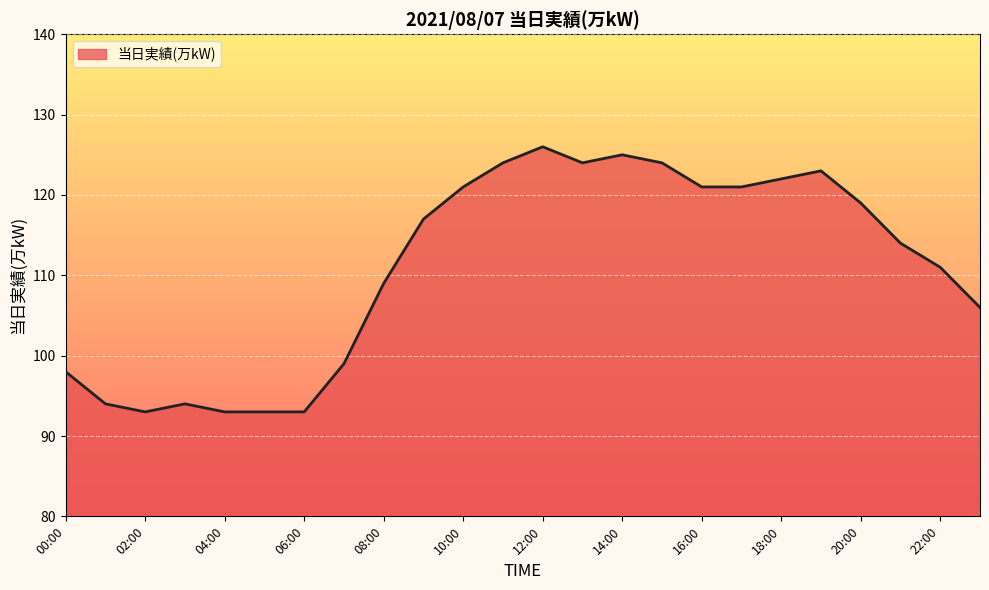

What is the minimum value shown in the chart?

93